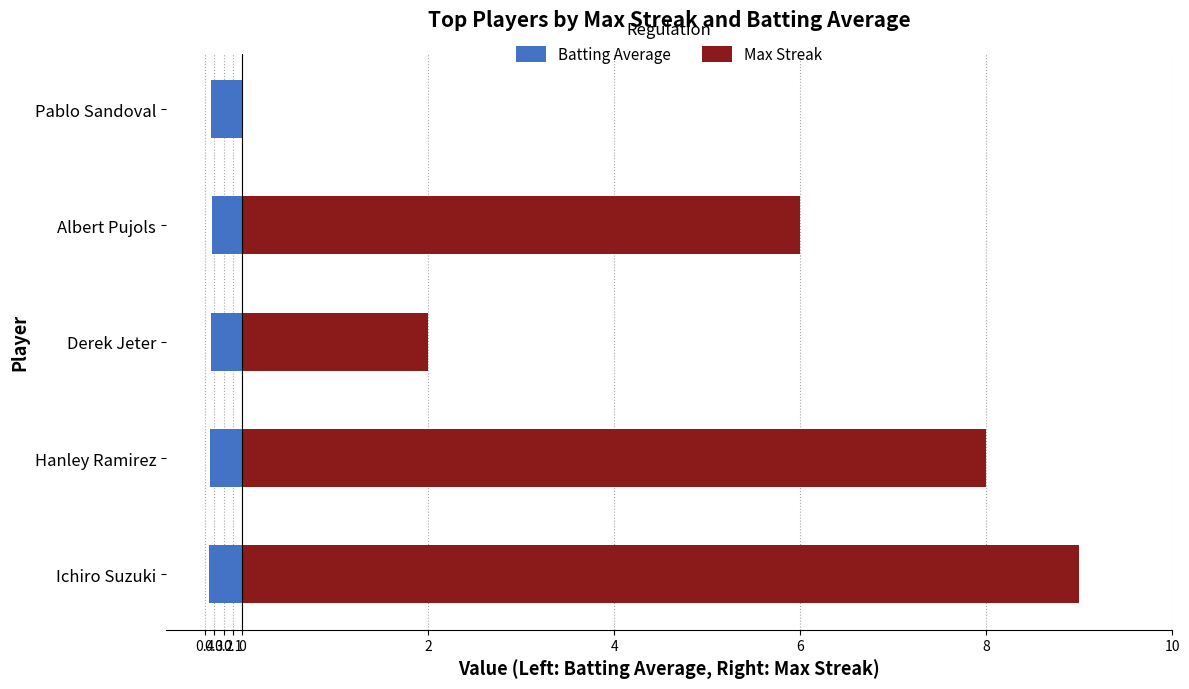

What is the difference between the maximum and minimum values in the Max Streak series?

9.0